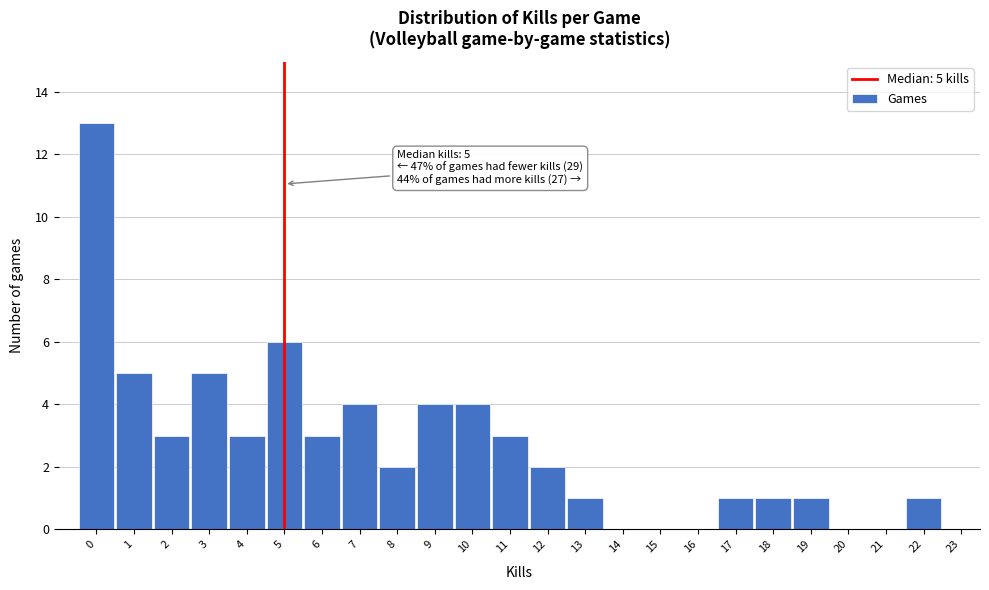

Which range on the x-axis has the tallest bar?

-0.5 to 0.5